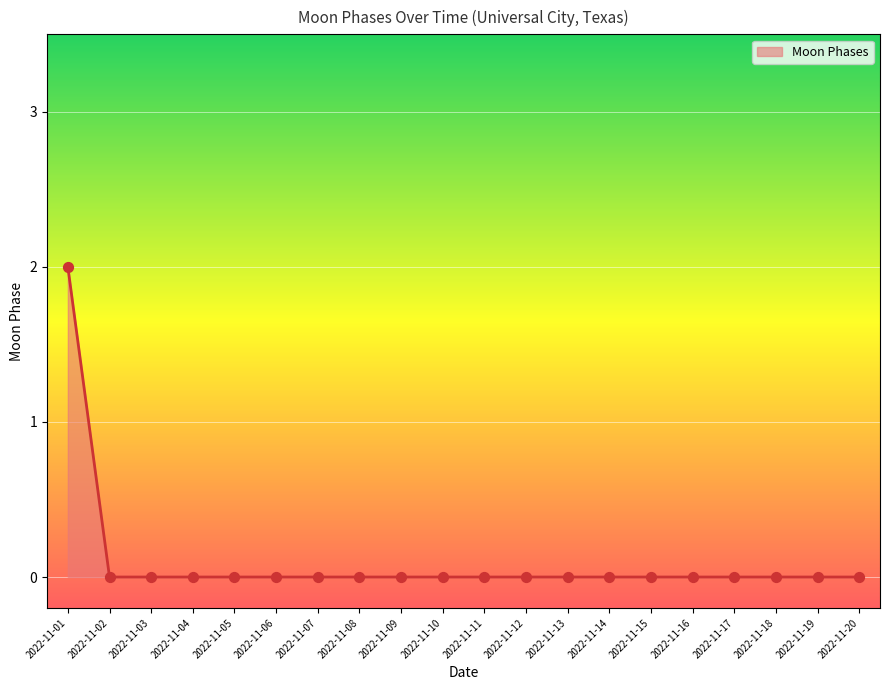

What is the change in value from 2022-11-01 to 2022-11-02?

-2